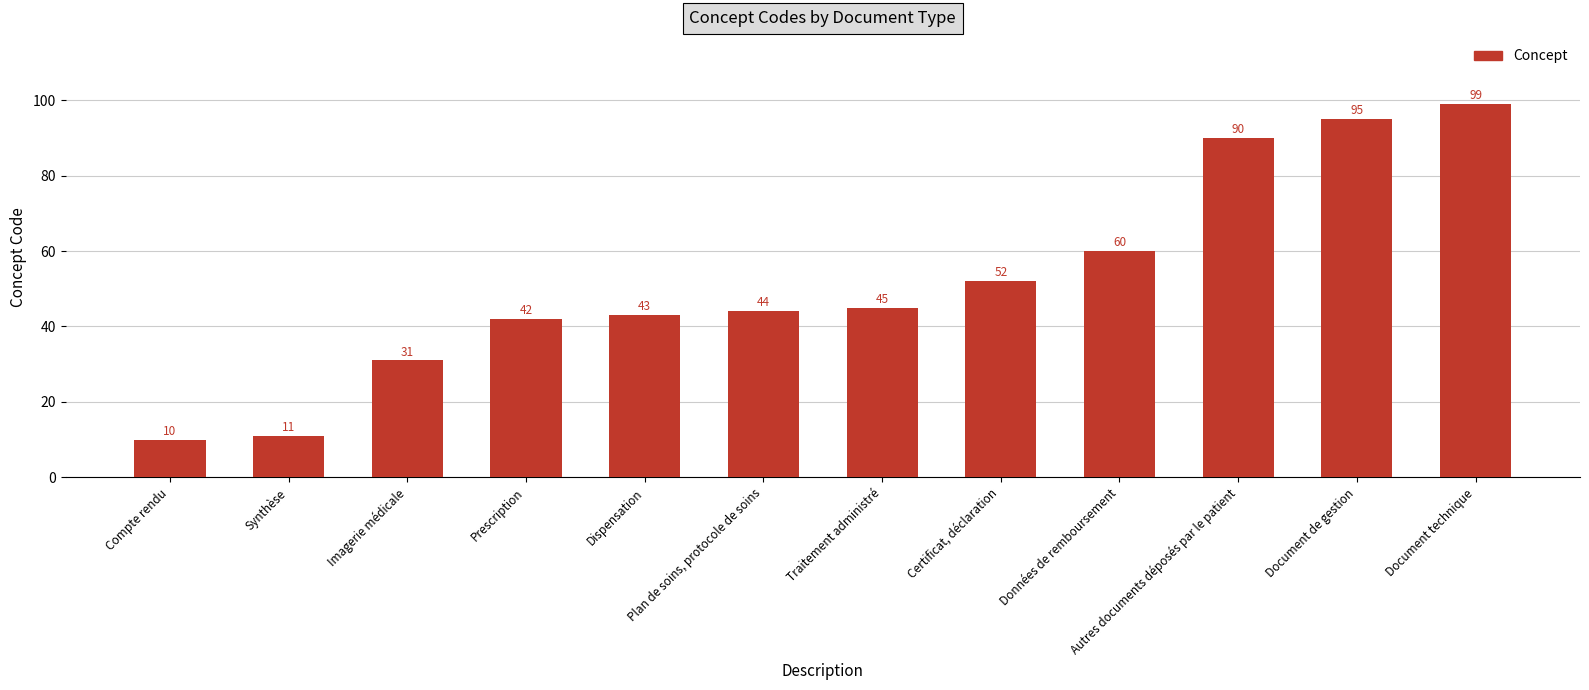

Reading left to right, list all the values displayed in this chart.

10	11	31	42	43	44	45	52	60	90	95	99